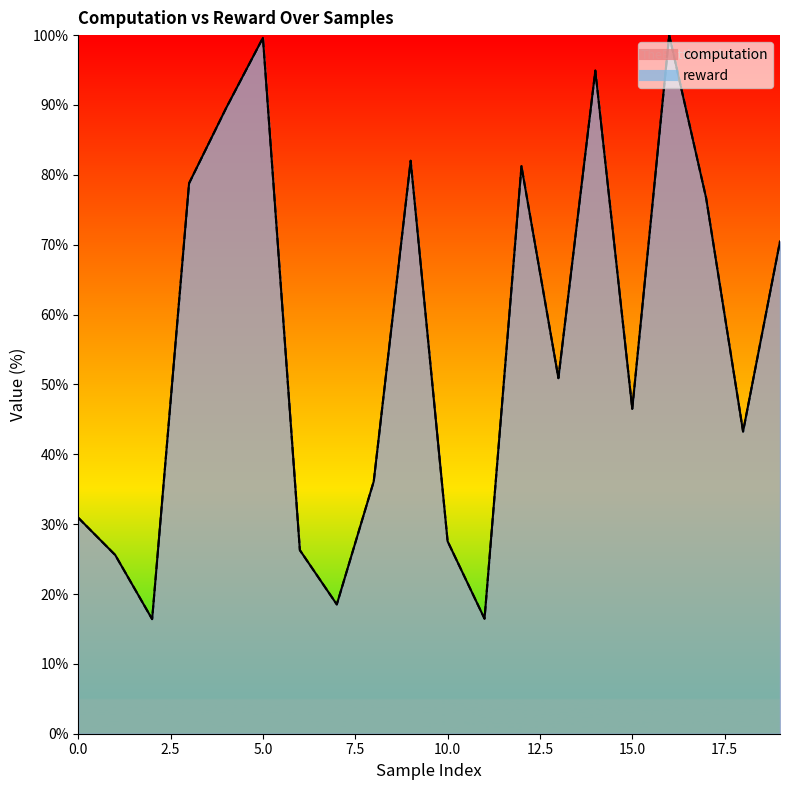

Does the chart have visible grid lines?

No